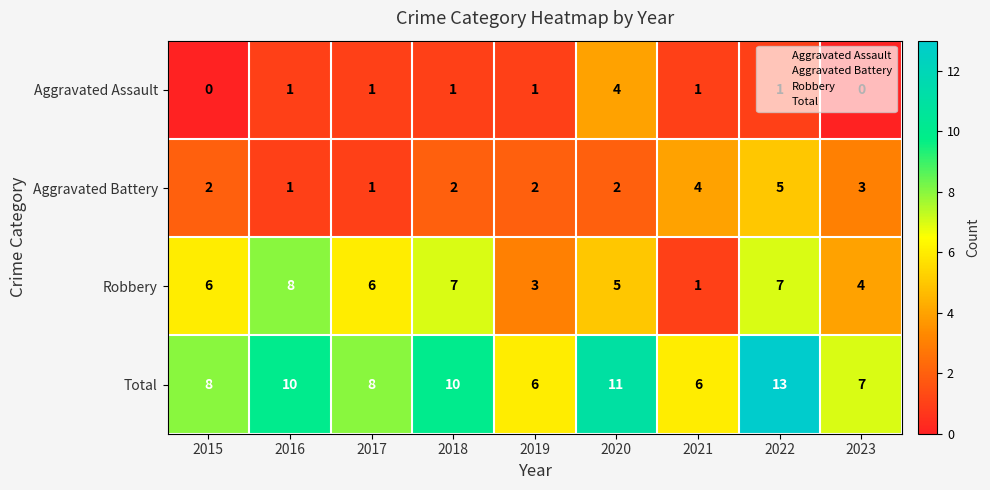

What is the difference between the maximum and minimum values in the Aggravated Assault series?

4